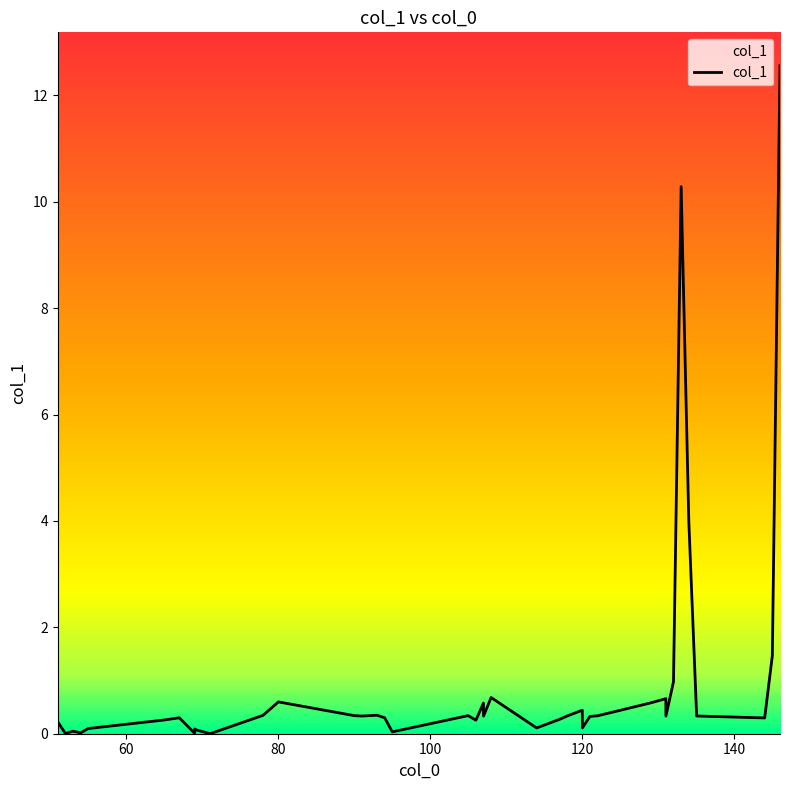

What is the maximum value shown in the chart?

12.6